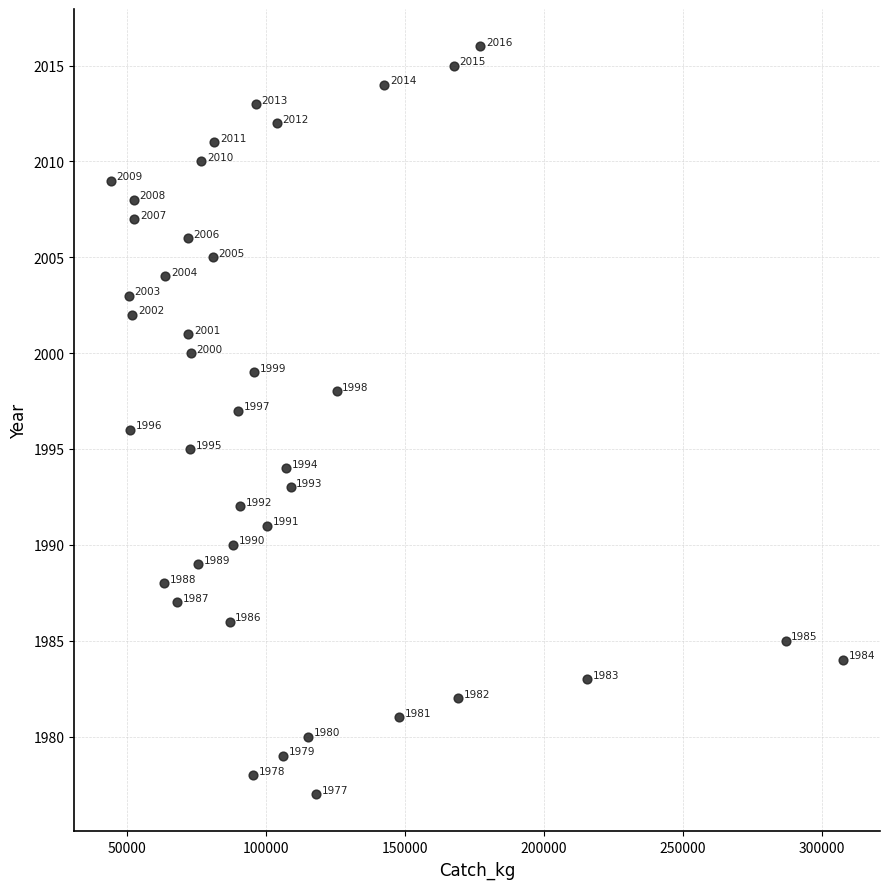

What Y value in the scatter plot is closest to 1996?

1996